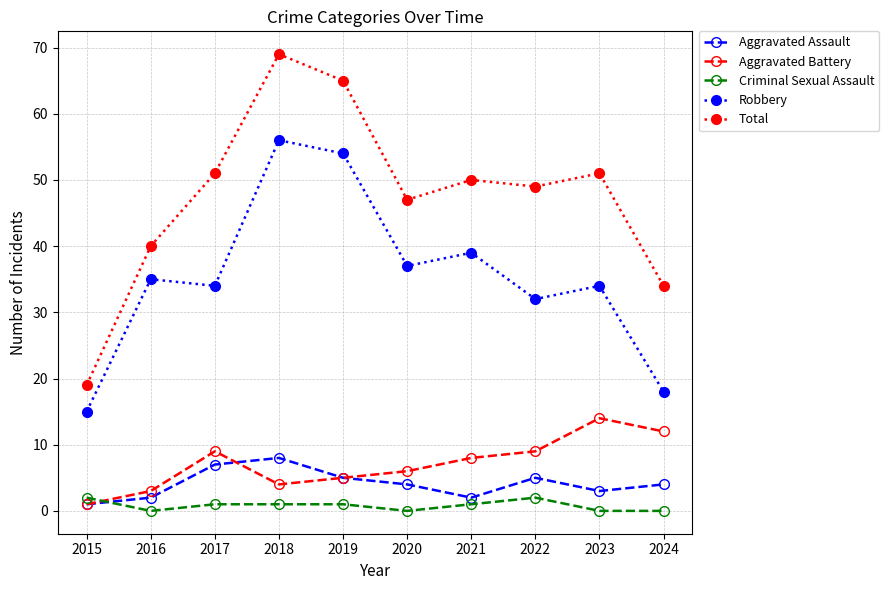

At which category does the chart reach its peak across all series?

2018